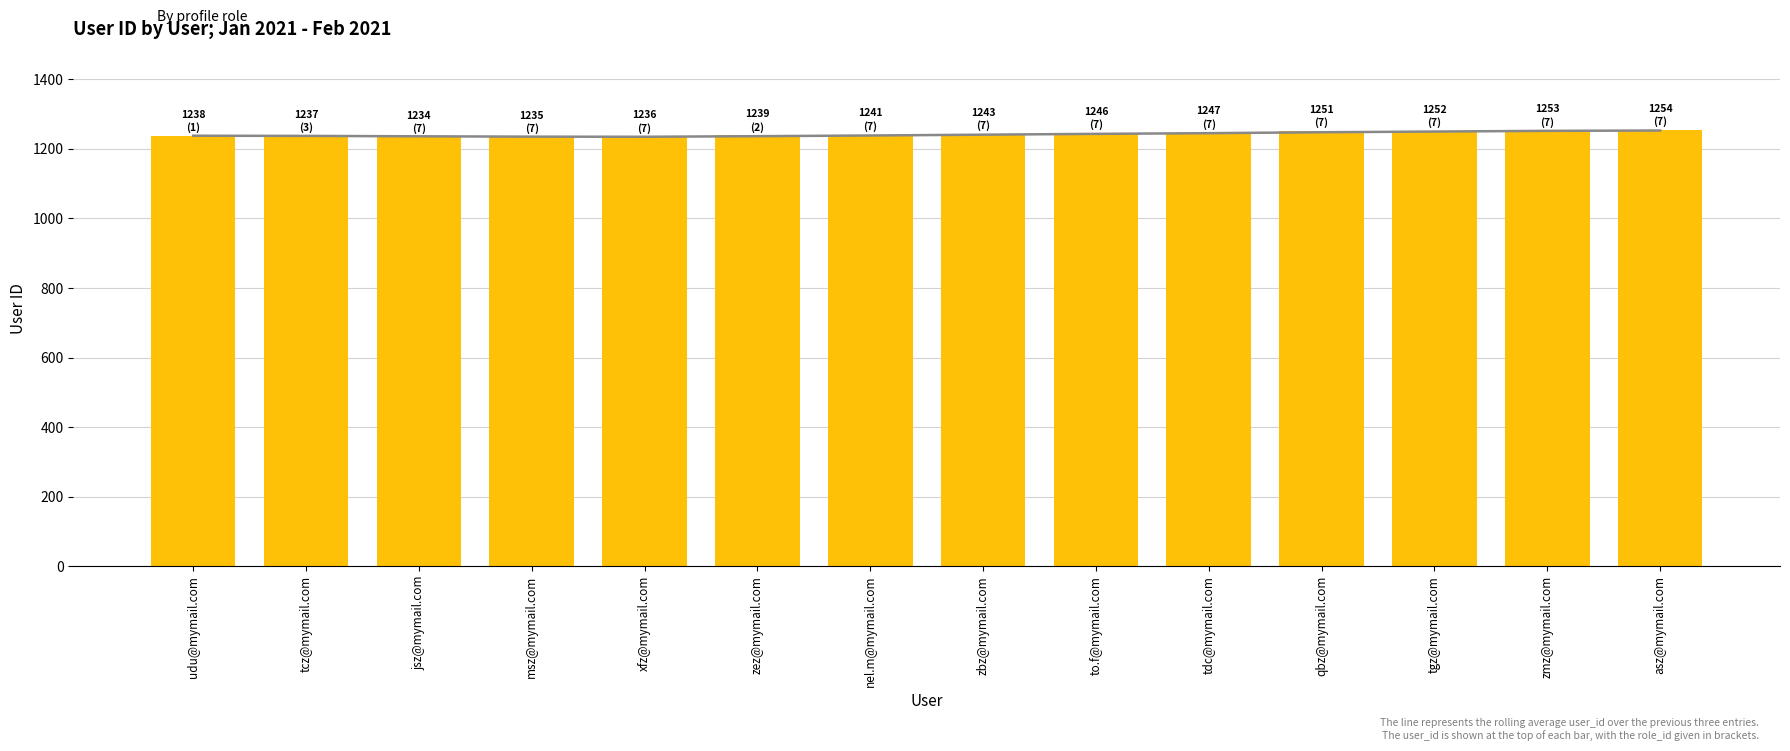

Which series has the widest spread of values?

user_id